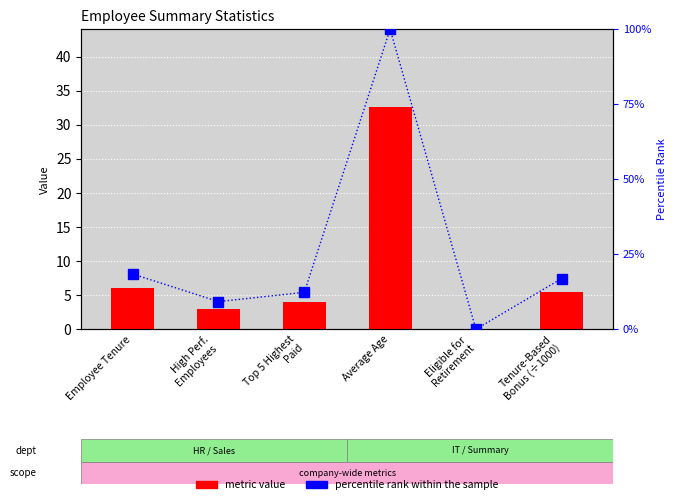

Which category has the highest value across all series?

Average Age